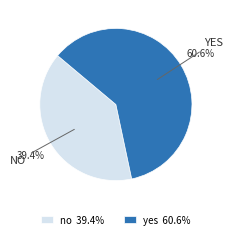

What is the ratio of the value at no 39.4% to the value at yes 60.6%?

0.7